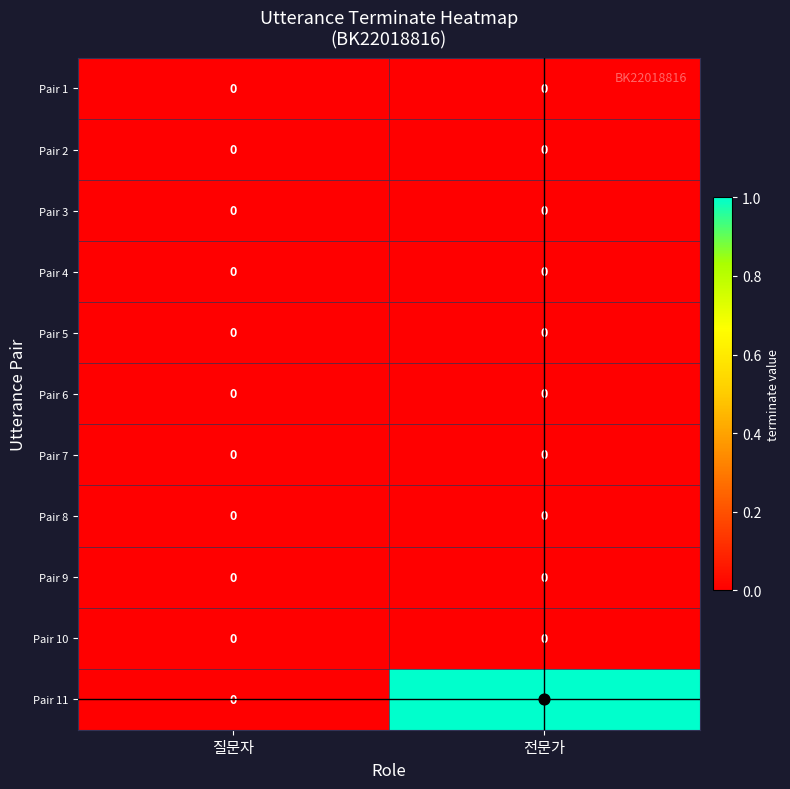

The Pair 9 series shows 0 at 전문가. True or false?

True